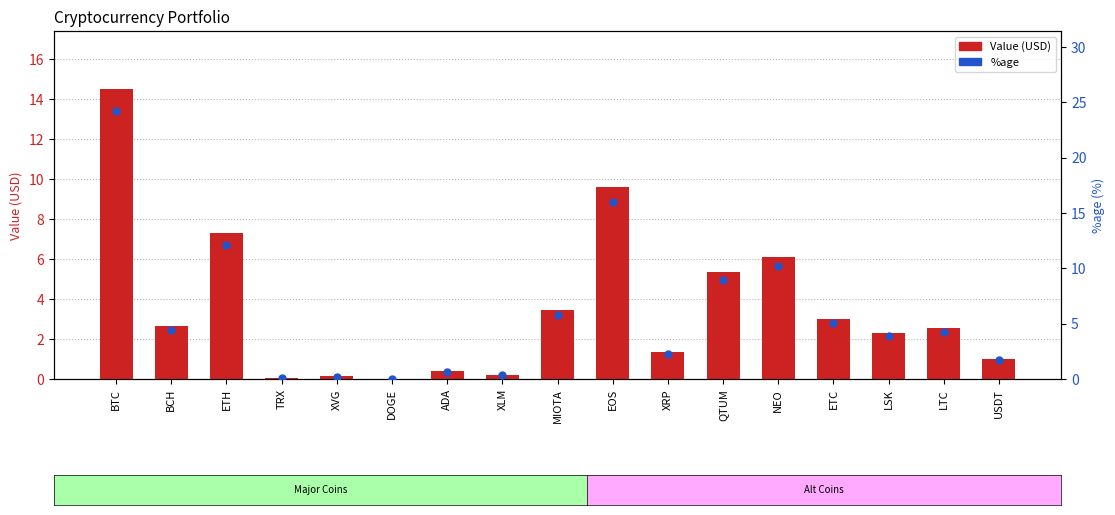

Which series reaches the maximum Y coordinate?

%age